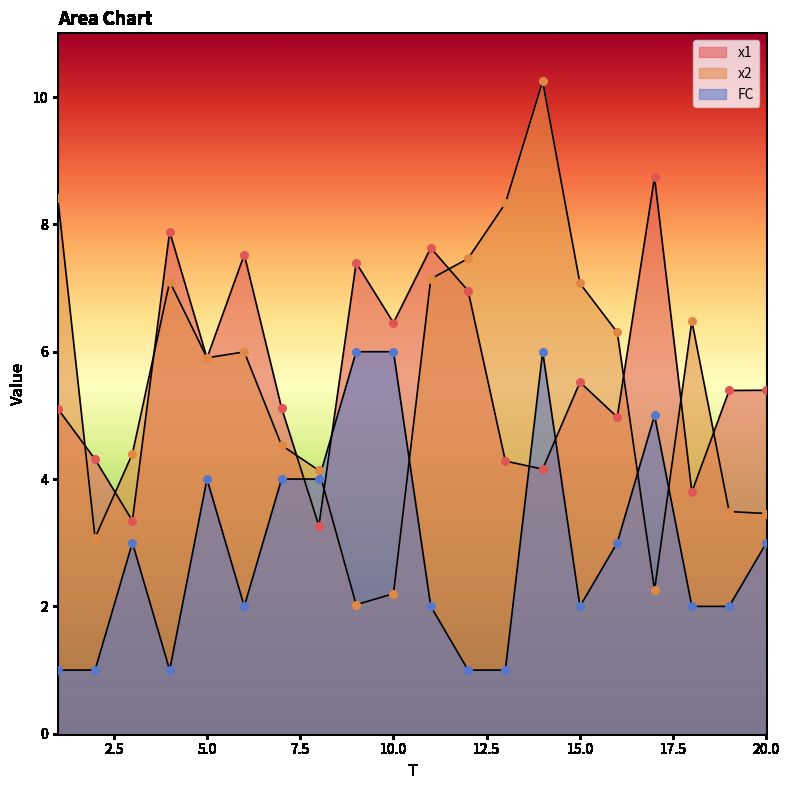

Which series contains the lowest Y value?

FC